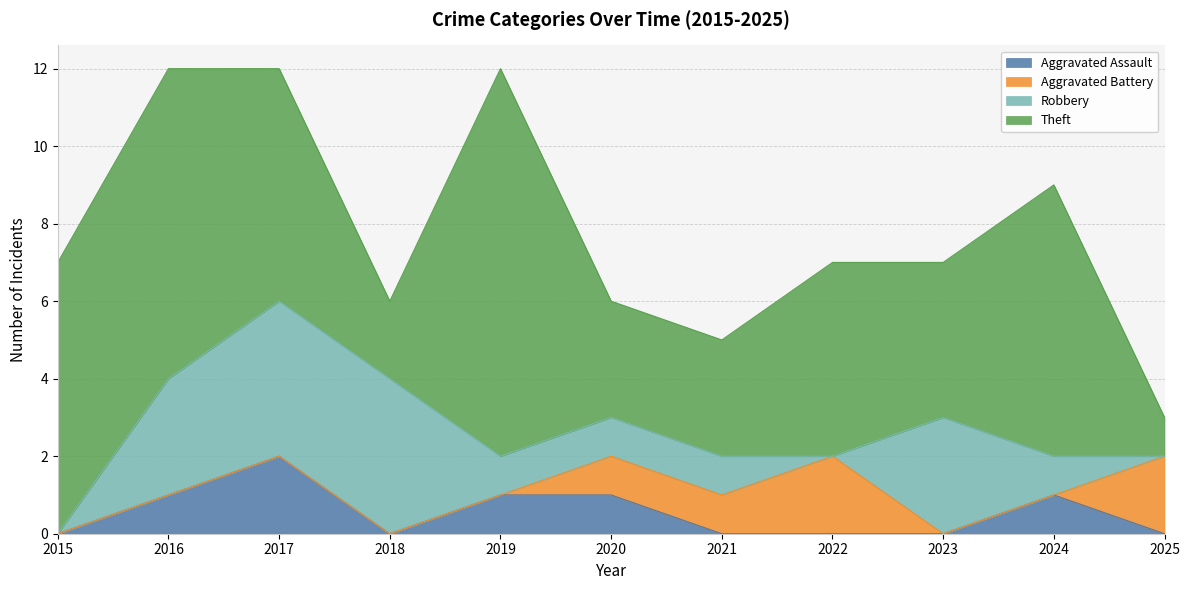

Is it true that Aggravated Assault equals 1 at 2019?

True